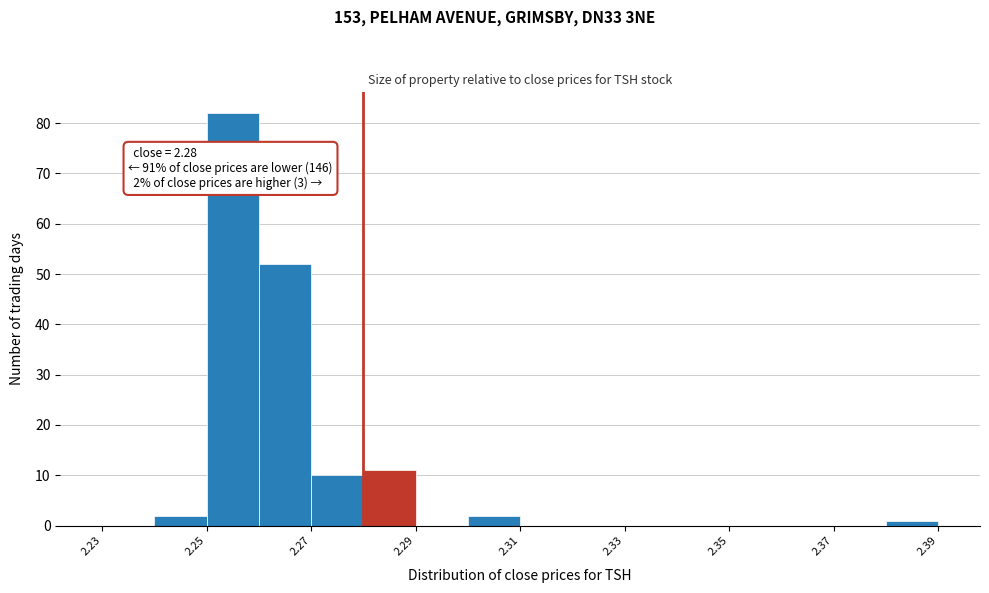

Over which range of the x-axis is the bar tallest?

2.25 to 2.26